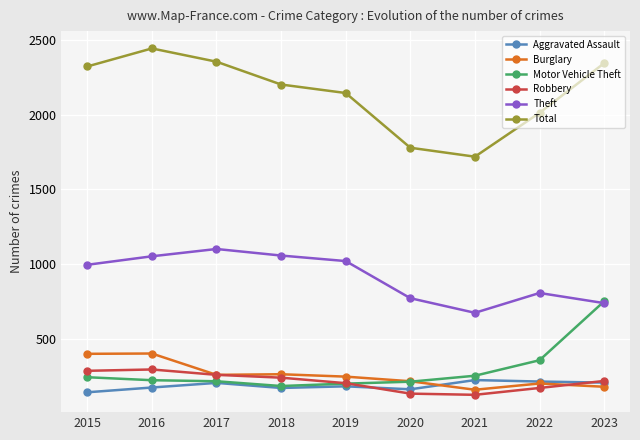

What is the difference between the second highest and minimum values in the Theft series?

384